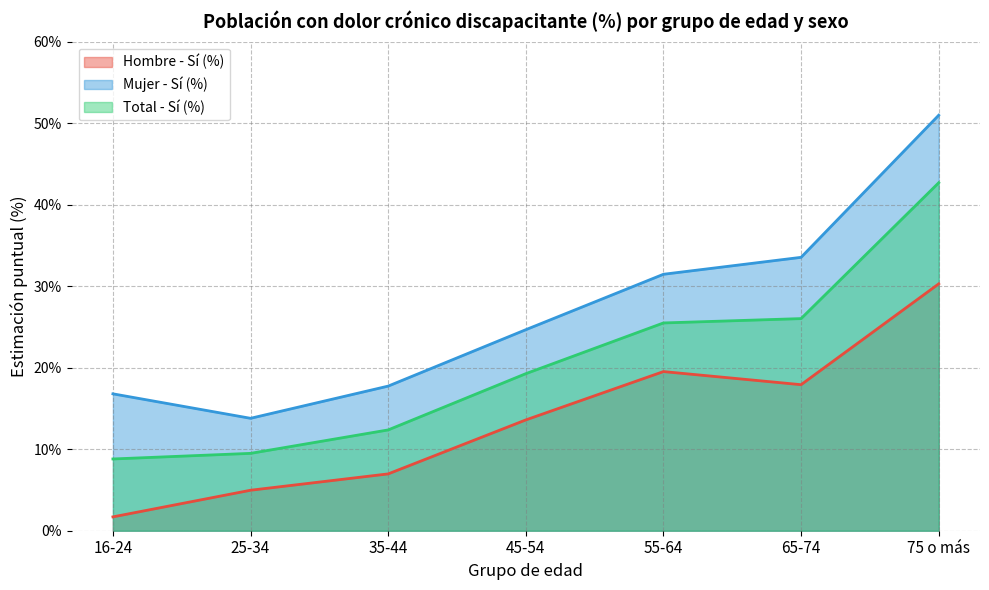

What is the average value of the Total - Sí (%) series?

20.6